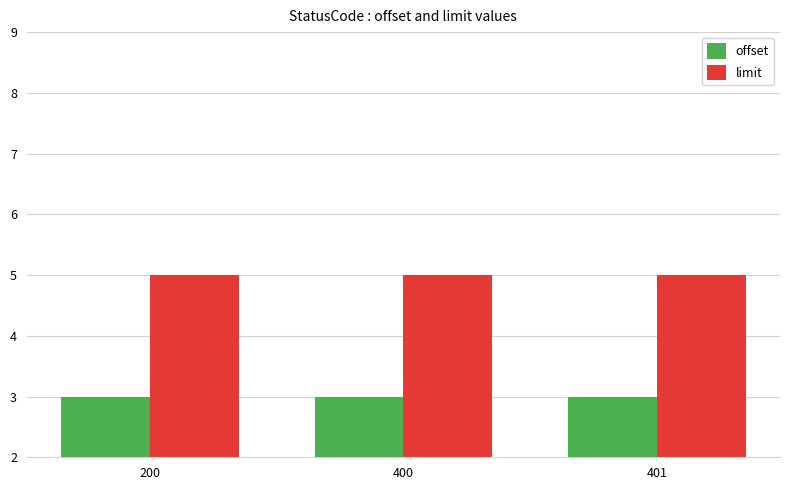

What is the minimum value shown in the chart?

3